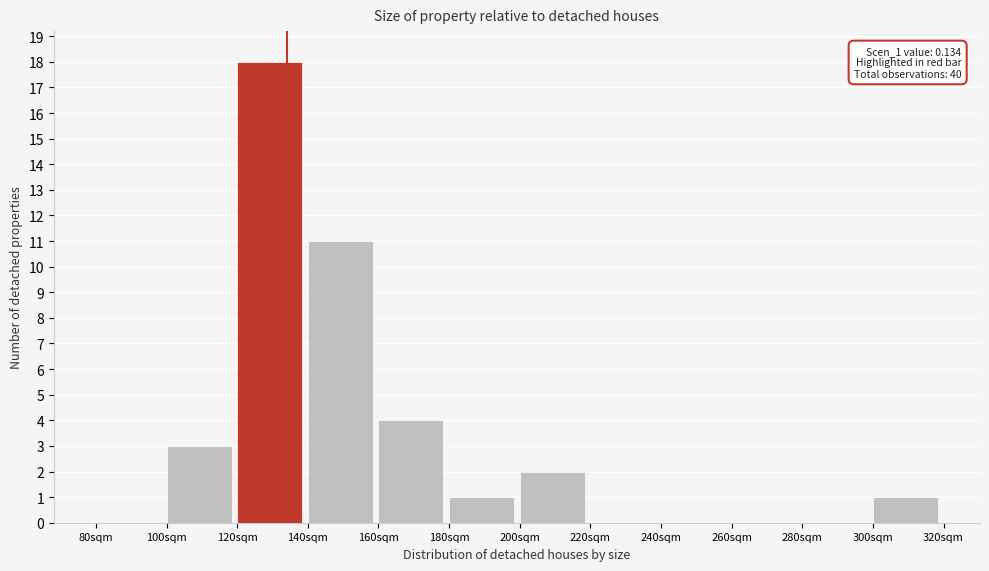

Reading left to right, transcribe all the data shown in this chart.

80sqm=0	100sqm=3	120sqm=18	140sqm=11	160sqm=4	180sqm=1	200sqm=2	220sqm=0	240sqm=0	260sqm=0	280sqm=0	300sqm=1